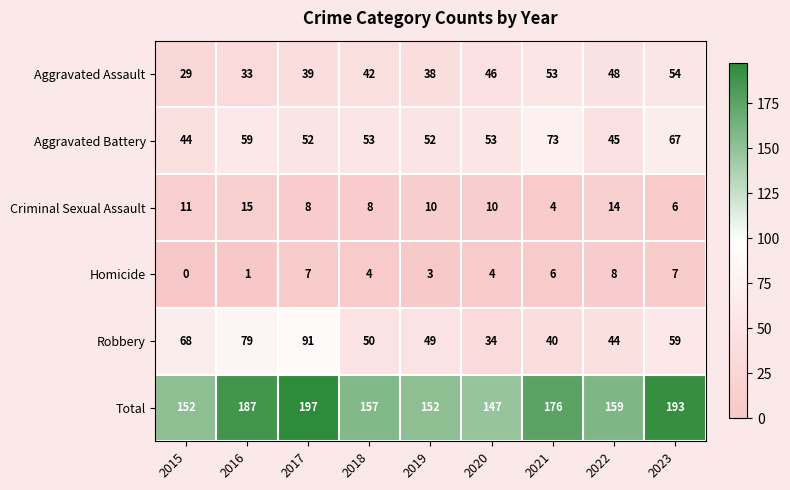

List the series in order of their peak value, lowest first.

Homicide, Criminal Sexual Assault, Aggravated Assault, Aggravated Battery, Robbery, Total